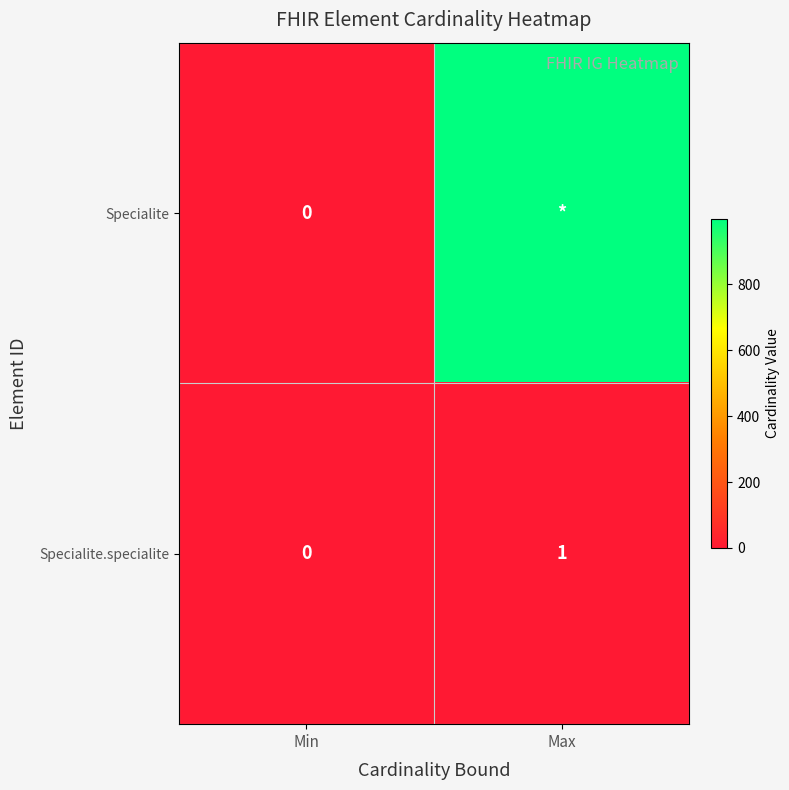

How many values in the Specialite.specialite series are below 1?

1